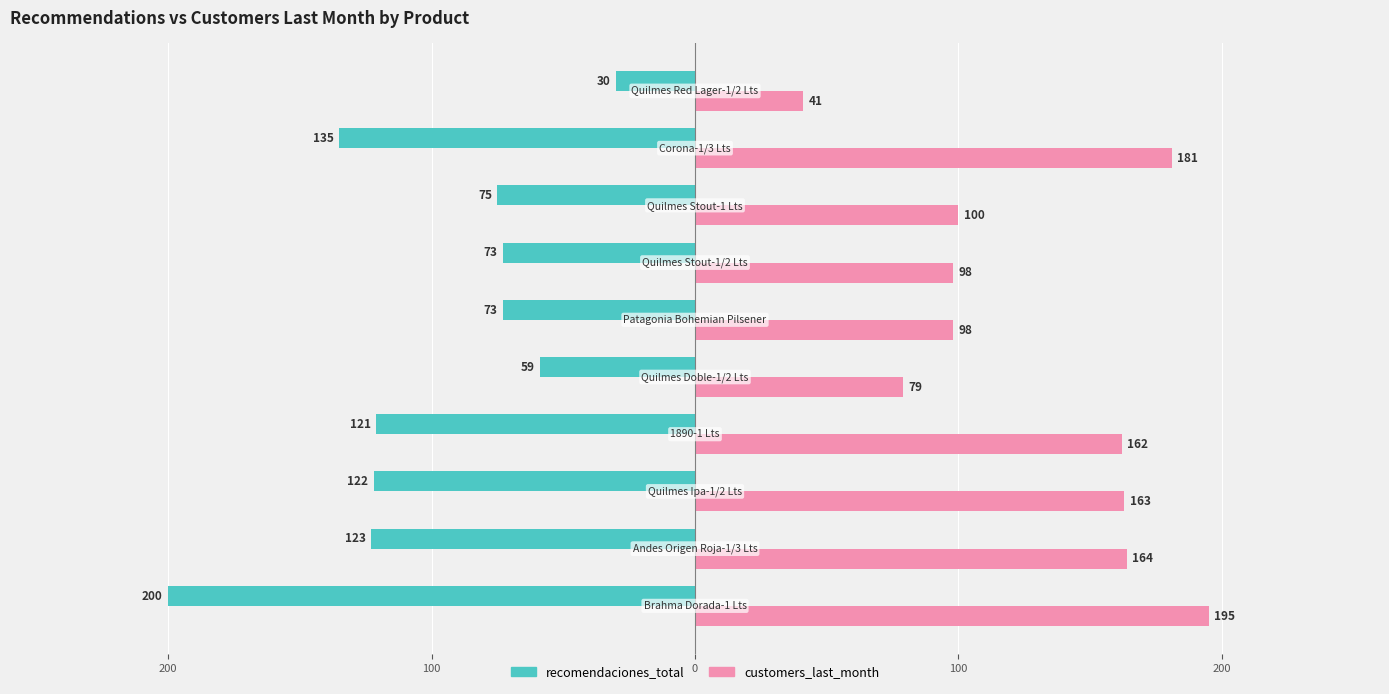

What are all the series names shown in the legend?

recomendaciones_total, customers_last_month